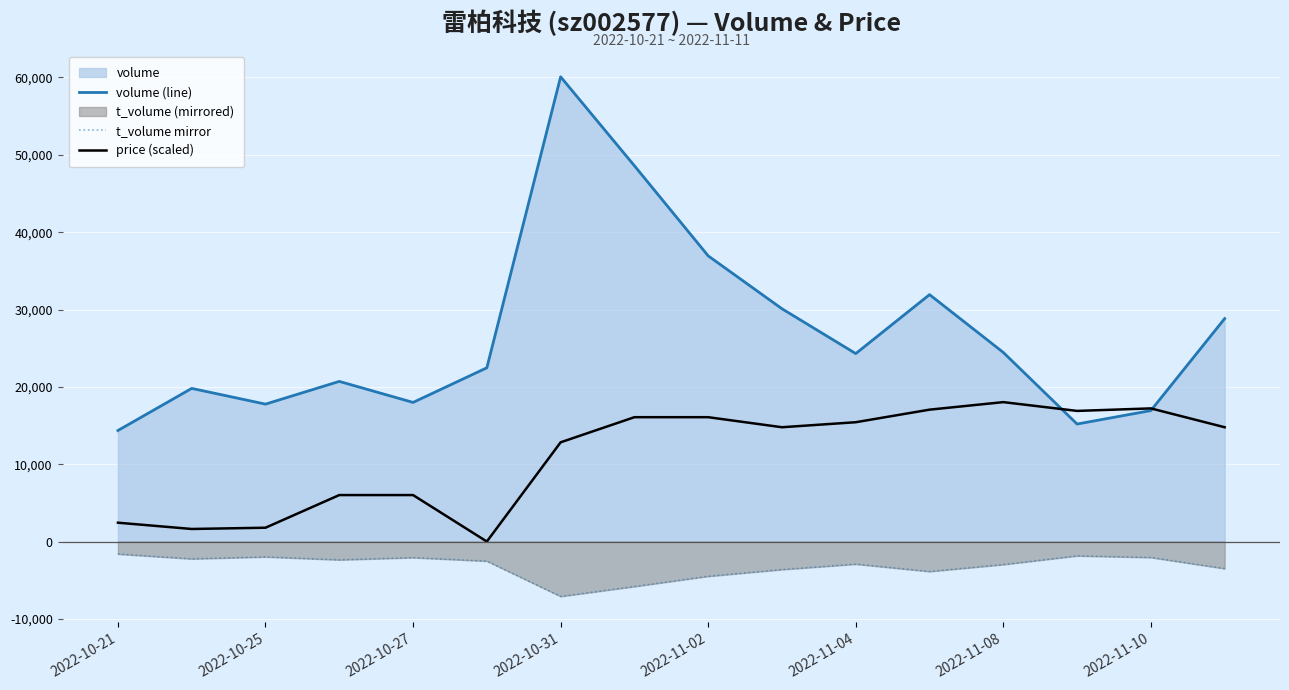

What is the spread (max minus min) of values at 9?

33715.0